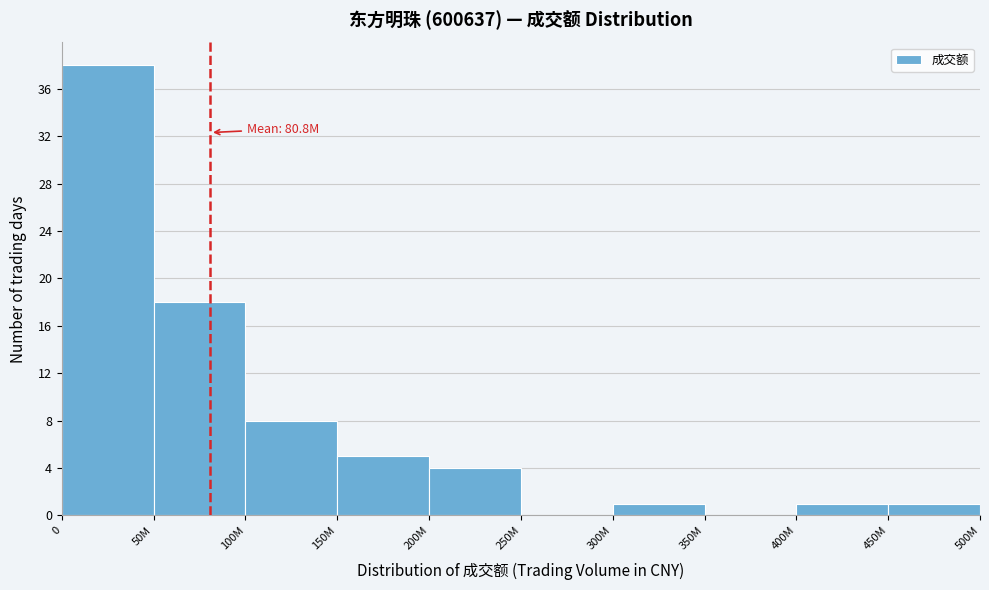

Reading left to right, what are all the values shown in this chart?

0=38	50M=18	100M=8	150M=5	200M=4	250M=0	300M=1	350M=0	400M=1	450M=1